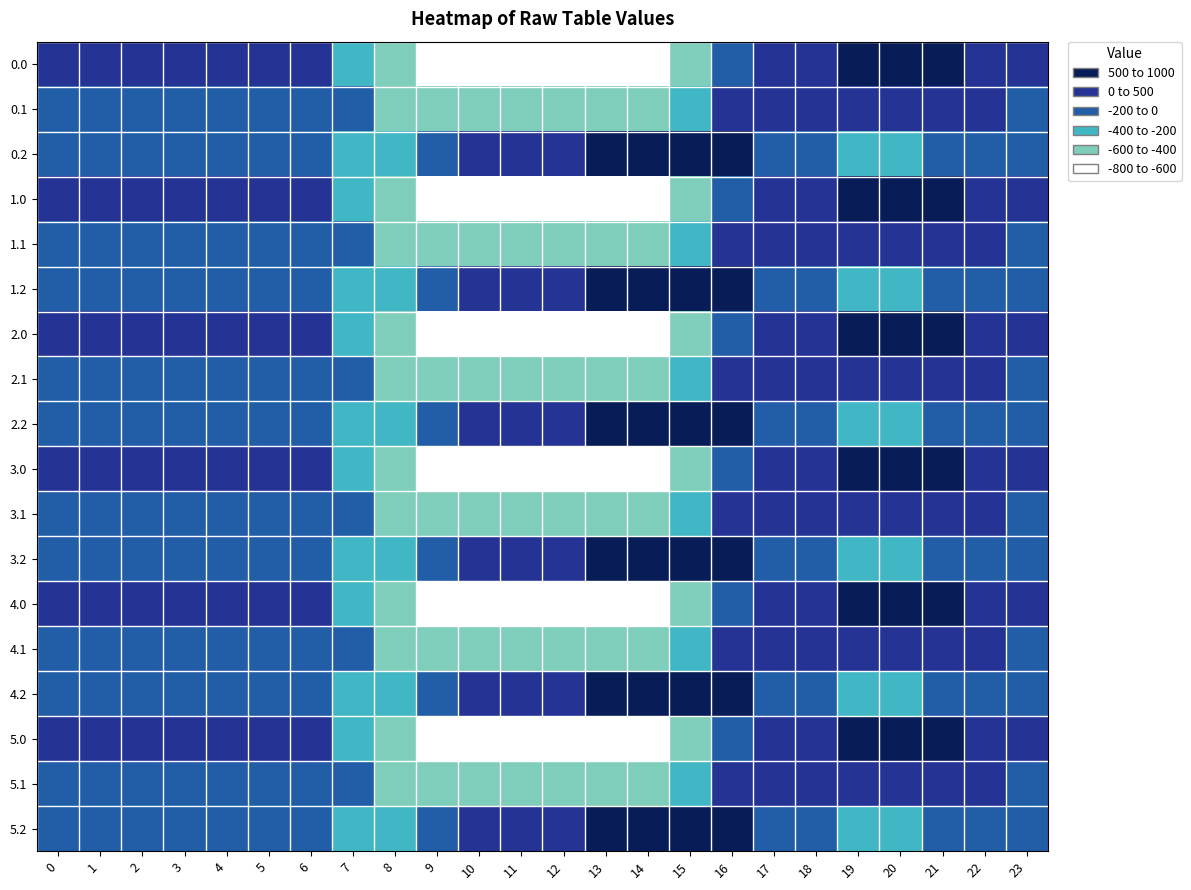

Reading left to right, what are all the values shown in this chart?

0.0: 0=-482.0	1=-449.5	2=-410.3	3=-404.4	4=-404.9	5=-403.8	6=-408.0	7=-150.1	8=395.3	9=716.9	10=916.2	11=516.0	12=619.4	13=962.7	14=870.3	15=443.0	16=-250.9	17=-494.8	18=-586.7	19=-649.2	20=-629.9	21=-638.4	22=-592.3	23=-511.3
0.1: 0=-384.6	1=-361.1	2=-347.9	3=-342.7	4=-339.6	5=-325.7	6=-332.2	7=-217.1	8=125.2	9=191.1	10=274.1	11=87.0	12=134.6	13=241.5	14=113.7	15=-173.1	16=-547.3	17=-466.6	18=-405.4	19=-400.2	20=-414.5	21=-432.4	22=-419.9	23=-399.4
0.2: 0=-287.1	1=-272.7	2=-285.5	3=-281.0	4=-274.4	5=-245.0	6=-228.8	7=-176.6	8=-35.3	9=-288.5	10=-423.5	11=-520.6	12=-571.2	13=-640.4	14=-687.4	15=-725.8	16=-726.6	17=-362.4	18=-210.0	19=-151.0	20=-199.2	21=-226.4	22=-247.4	23=-287.5
1.0: 0=-482.0	1=-449.5	2=-410.3	3=-404.4	4=-404.9	5=-403.8	6=-408.0	7=-150.1	8=395.3	9=716.9	10=916.2	11=516.0	12=619.4	13=962.7	14=870.3	15=443.0	16=-250.9	17=-494.8	18=-586.7	19=-649.2	20=-629.9	21=-638.4	22=-592.3	23=-511.3
1.1: 0=-384.6	1=-361.1	2=-347.9	3=-342.7	4=-339.6	5=-325.7	6=-332.2	7=-217.1	8=125.2	9=191.1	10=274.1	11=87.0	12=134.6	13=241.5	14=113.7	15=-173.1	16=-547.3	17=-466.6	18=-405.4	19=-400.2	20=-414.5	21=-432.4	22=-419.9	23=-399.4
1.2: 0=-287.1	1=-272.7	2=-285.5	3=-281.0	4=-274.4	5=-245.0	6=-228.8	7=-176.6	8=-35.3	9=-288.5	10=-423.5	11=-520.6	12=-571.2	13=-640.4	14=-687.4	15=-725.8	16=-726.6	17=-362.4	18=-210.0	19=-151.0	20=-199.2	21=-226.4	22=-247.4	23=-287.5
2.0: 0=-482.0	1=-449.5	2=-410.3	3=-404.4	4=-404.9	5=-403.8	6=-408.0	7=-150.1	8=395.3	9=716.9	10=916.2	11=516.0	12=619.4	13=962.7	14=870.3	15=443.0	16=-250.9	17=-494.8	18=-586.7	19=-649.2	20=-629.9	21=-638.4	22=-592.3	23=-511.3
2.1: 0=-384.6	1=-361.1	2=-347.9	3=-342.7	4=-339.6	5=-325.7	6=-332.2	7=-217.1	8=125.2	9=191.1	10=274.1	11=87.0	12=134.6	13=241.5	14=113.7	15=-173.1	16=-547.3	17=-466.6	18=-405.4	19=-400.2	20=-414.5	21=-432.4	22=-419.9	23=-399.4
2.2: 0=-287.1	1=-272.7	2=-285.5	3=-281.0	4=-274.4	5=-245.0	6=-228.8	7=-176.6	8=-35.3	9=-288.5	10=-423.5	11=-520.6	12=-571.2	13=-640.4	14=-687.4	15=-725.8	16=-726.6	17=-362.4	18=-210.0	19=-151.0	20=-199.2	21=-226.4	22=-247.4	23=-287.5
3.0: 0=-482.0	1=-449.5	2=-410.3	3=-404.4	4=-404.9	5=-403.8	6=-408.0	7=-150.1	8=395.3	9=716.9	10=916.2	11=516.0	12=619.4	13=962.7	14=870.3	15=443.0	16=-250.9	17=-494.8	18=-586.7	19=-649.2	20=-629.9	21=-638.4	22=-592.3	23=-511.3
3.1: 0=-384.6	1=-361.1	2=-347.9	3=-342.7	4=-339.6	5=-325.7	6=-332.2	7=-217.1	8=125.2	9=191.1	10=274.1	11=87.0	12=134.6	13=241.5	14=113.7	15=-173.1	16=-547.3	17=-466.6	18=-405.4	19=-400.2	20=-414.5	21=-432.4	22=-419.9	23=-399.4
3.2: 0=-287.1	1=-272.7	2=-285.5	3=-281.0	4=-274.4	5=-245.0	6=-228.8	7=-176.6	8=-35.3	9=-288.5	10=-423.5	11=-520.6	12=-571.2	13=-640.4	14=-687.4	15=-725.8	16=-726.6	17=-362.4	18=-210.0	19=-151.0	20=-199.2	21=-226.4	22=-247.4	23=-287.5
4.0: 0=-482.0	1=-449.5	2=-410.3	3=-404.4	4=-404.9	5=-403.8	6=-408.0	7=-150.1	8=395.3	9=716.9	10=916.2	11=516.0	12=619.4	13=962.7	14=870.3	15=443.0	16=-250.9	17=-494.8	18=-586.7	19=-649.2	20=-629.9	21=-638.4	22=-592.3	23=-511.3
4.1: 0=-384.6	1=-361.1	2=-347.9	3=-342.7	4=-339.6	5=-325.7	6=-332.2	7=-217.1	8=125.2	9=191.1	10=274.1	11=87.0	12=134.6	13=241.5	14=113.7	15=-173.1	16=-547.3	17=-466.6	18=-405.4	19=-400.2	20=-414.5	21=-432.4	22=-419.9	23=-399.4
4.2: 0=-287.1	1=-272.7	2=-285.5	3=-281.0	4=-274.4	5=-245.0	6=-228.8	7=-176.6	8=-35.3	9=-288.5	10=-423.5	11=-520.6	12=-571.2	13=-640.4	14=-687.4	15=-725.8	16=-726.6	17=-362.4	18=-210.0	19=-151.0	20=-199.2	21=-226.4	22=-247.4	23=-287.5
5.0: 0=-482.0	1=-449.5	2=-410.3	3=-404.4	4=-404.9	5=-403.8	6=-408.0	7=-150.1	8=395.3	9=716.9	10=916.2	11=516.0	12=619.4	13=962.7	14=870.3	15=443.0	16=-250.9	17=-494.8	18=-586.7	19=-649.2	20=-629.9	21=-638.4	22=-592.3	23=-511.3
5.1: 0=-384.6	1=-361.1	2=-347.9	3=-342.7	4=-339.6	5=-325.7	6=-332.2	7=-217.1	8=125.2	9=191.1	10=274.1	11=87.0	12=134.6	13=241.5	14=113.7	15=-173.1	16=-547.3	17=-466.6	18=-405.4	19=-400.2	20=-414.5	21=-432.4	22=-419.9	23=-399.4
5.2: 0=-287.1	1=-272.7	2=-285.5	3=-281.0	4=-274.4	5=-245.0	6=-228.8	7=-176.6	8=-35.3	9=-288.5	10=-423.5	11=-520.6	12=-571.2	13=-640.4	14=-687.4	15=-725.8	16=-726.6	17=-362.4	18=-210.0	19=-151.0	20=-199.2	21=-226.4	22=-247.4	23=-287.5